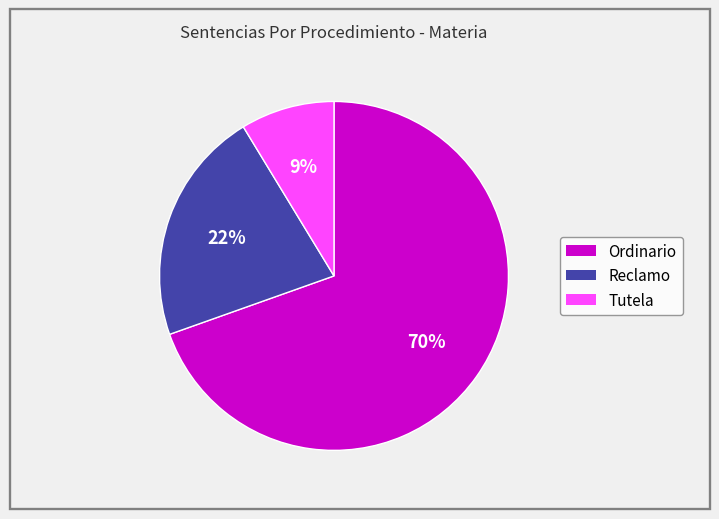

The Tutela slice represents 9% of the pie. True or false?

True